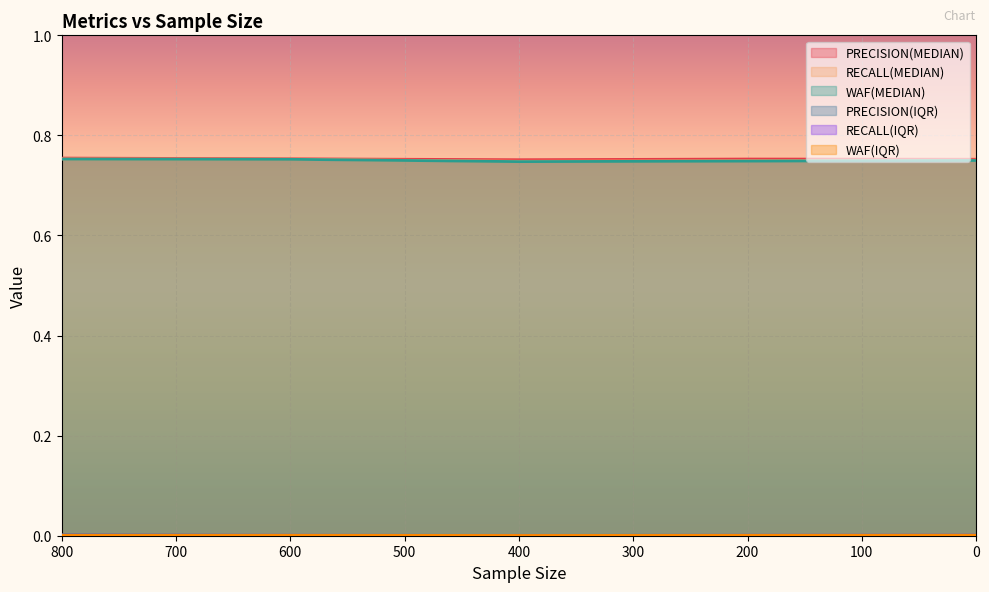

How many interior local peaks does the PRECISION(MEDIAN) series have?

1